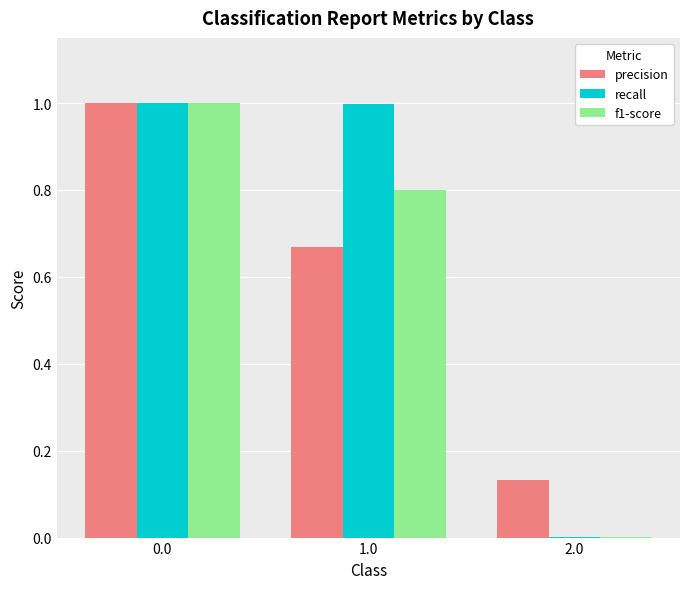

What is the difference between the f1-score values at 1.0 and 0.0?

0.2